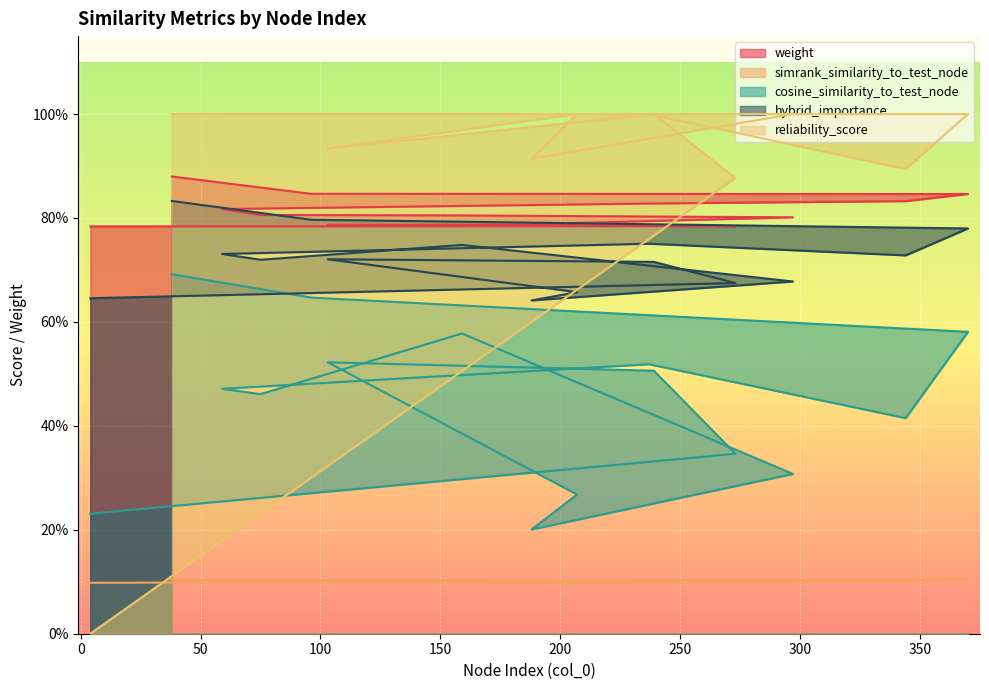

Which series changed the most between 237 and 103?

reliability_score